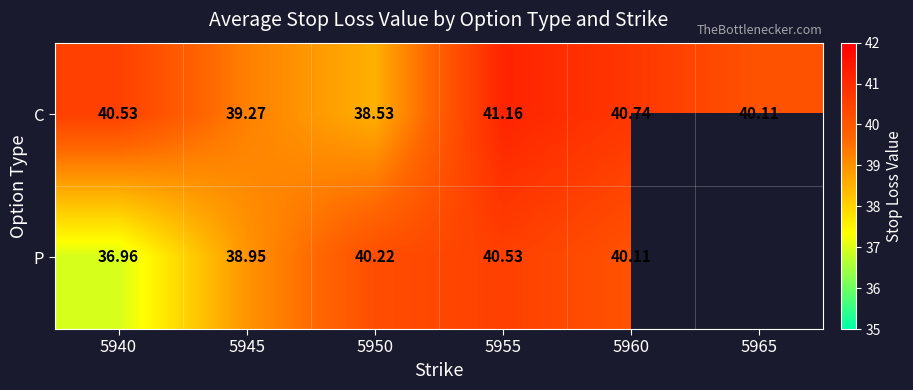

Which series changed the most between 5940 and 5945?

P